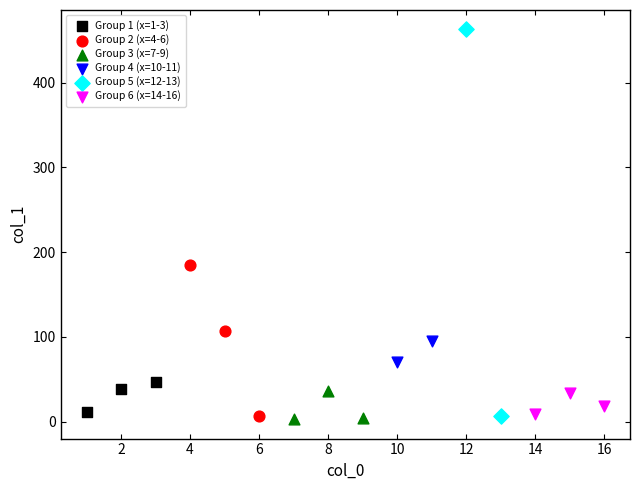

Which series reaches the maximum Y coordinate?

Group 5 (x=12-13)